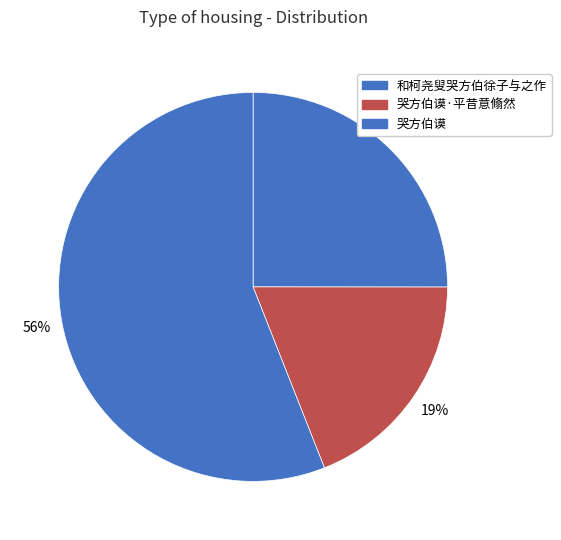

Which category has the biggest portion of the pie?

哭方伯谟